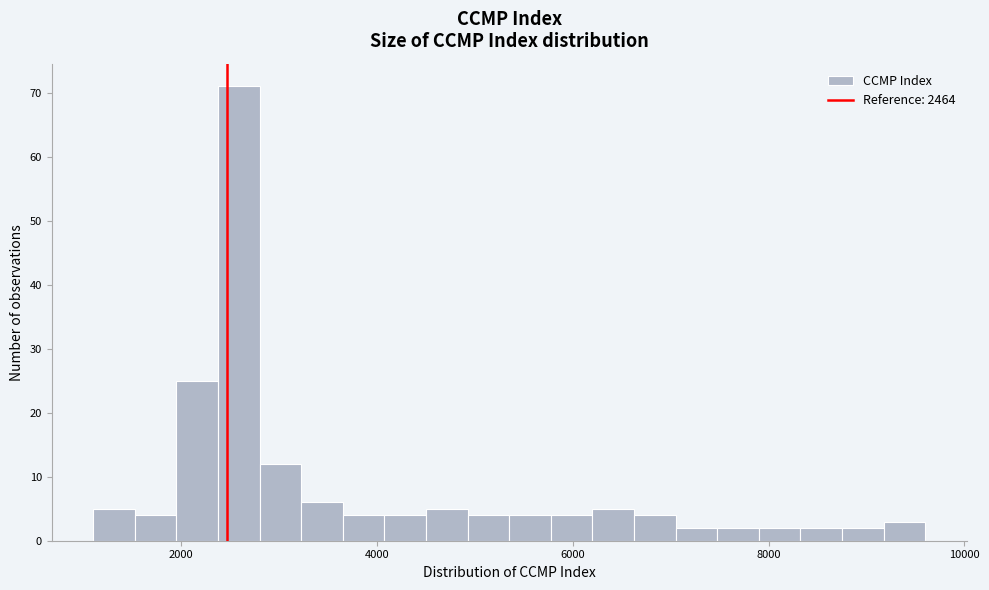

Read against the x-axis, roughly where is the centre of the tallest bar?

2600